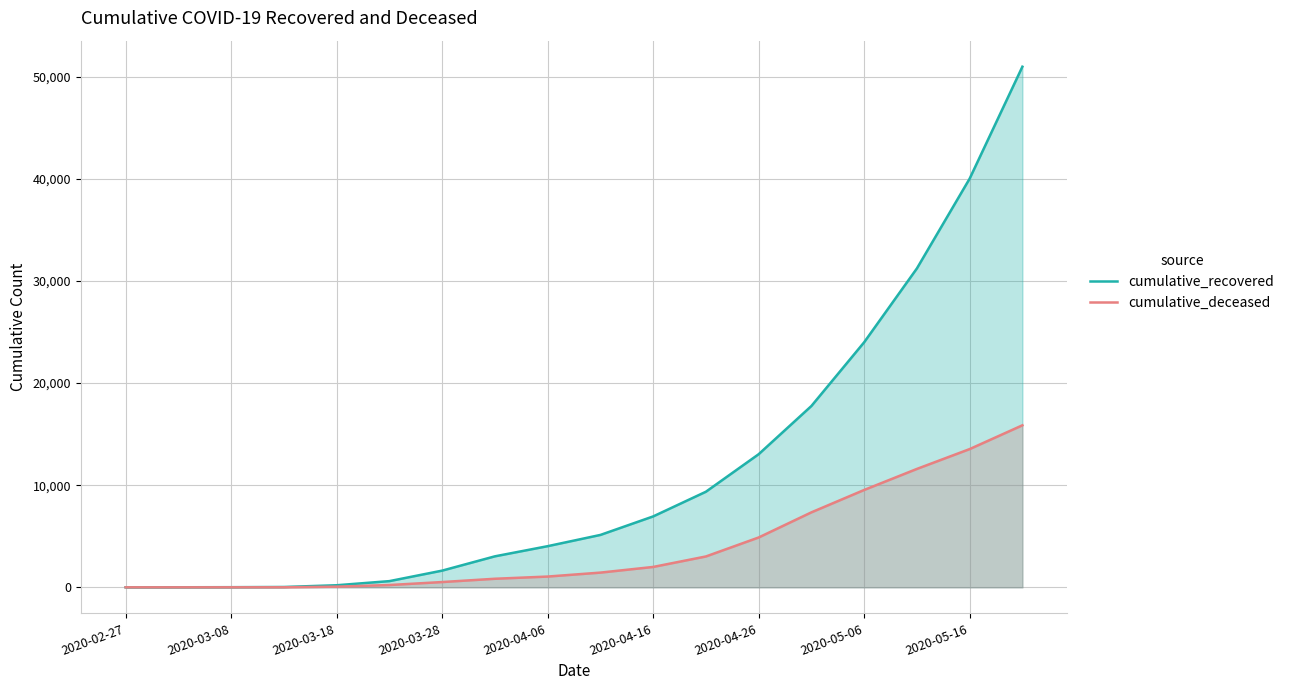

At which label is cumulative_recovered closest to 25484?

2020-05-06